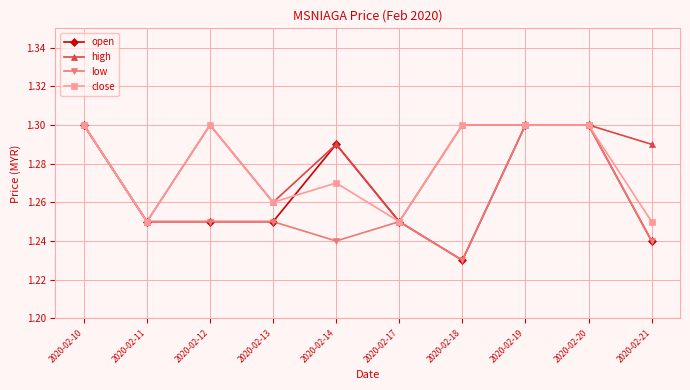

List the series in order of their overall mean, highest first.

high, close, open, low